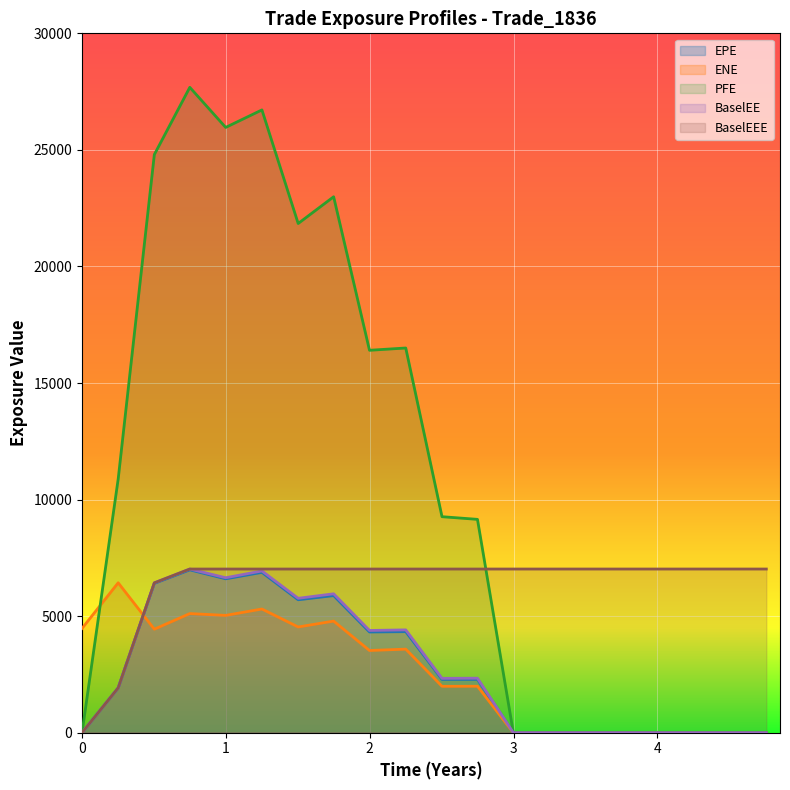

Which series has the largest total across all categories?

PFE